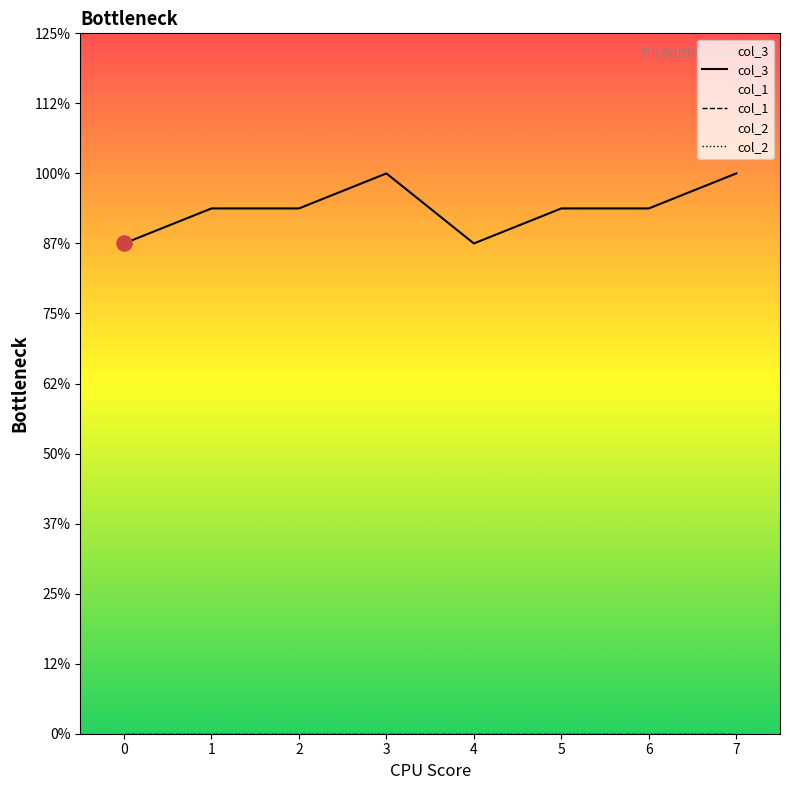

At how many categories does at least one series exceed 6?

8